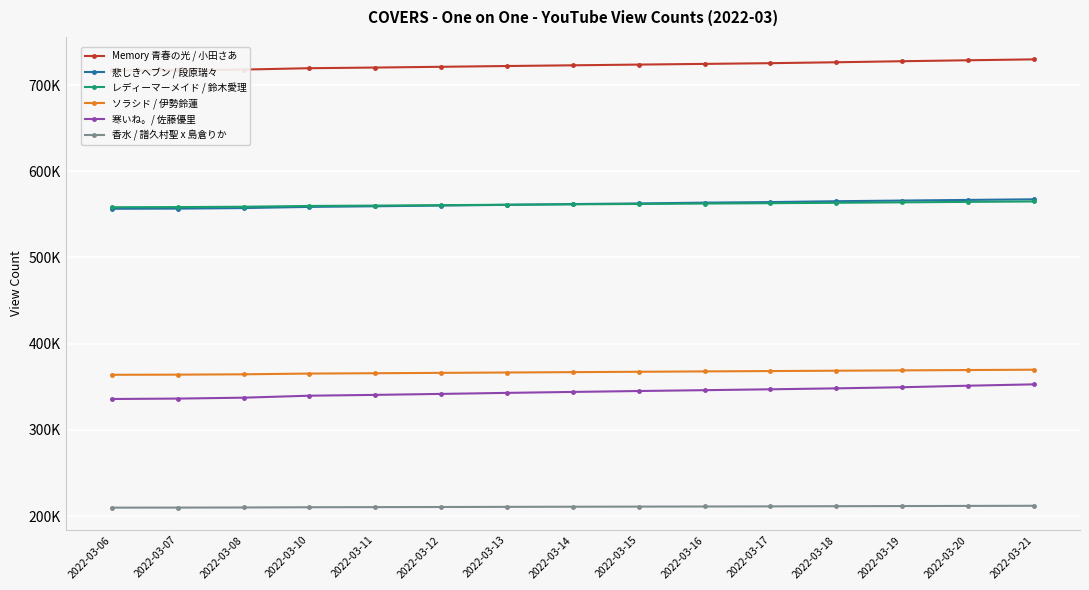

What is the minimum value shown in the chart?

209721